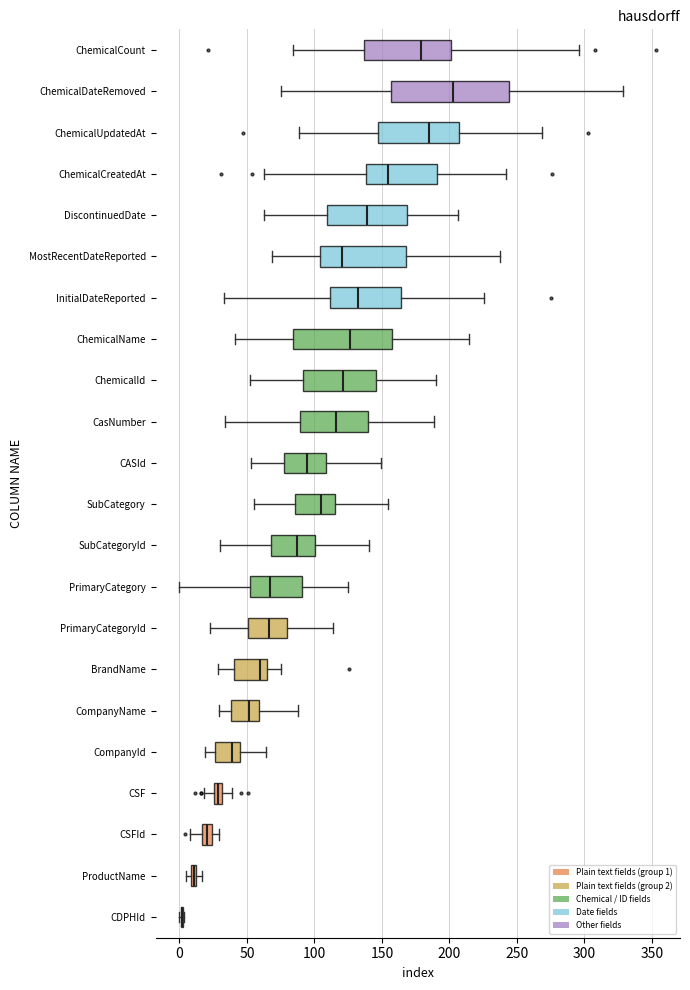

Comparing the boxes themselves (not the whiskers), which one is the widest?

ChemicalDateRemoved